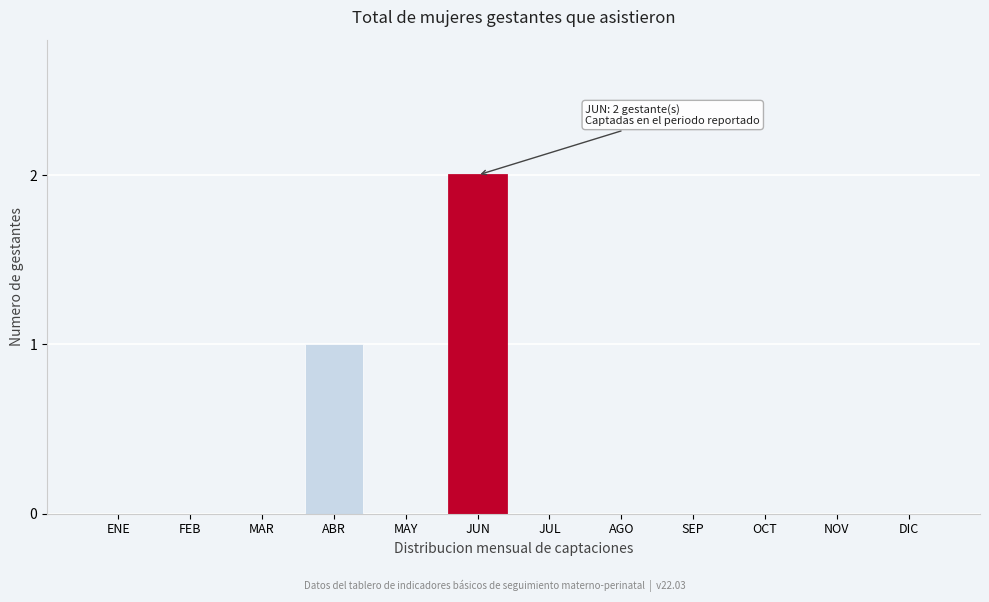

Reading left to right, what are all the values shown in this chart?

ENE=0	FEB=0	MAR=0	ABR=1	MAY=0	JUN=2	JUL=0	AGO=0	SEP=0	OCT=0	NOV=0	DIC=0